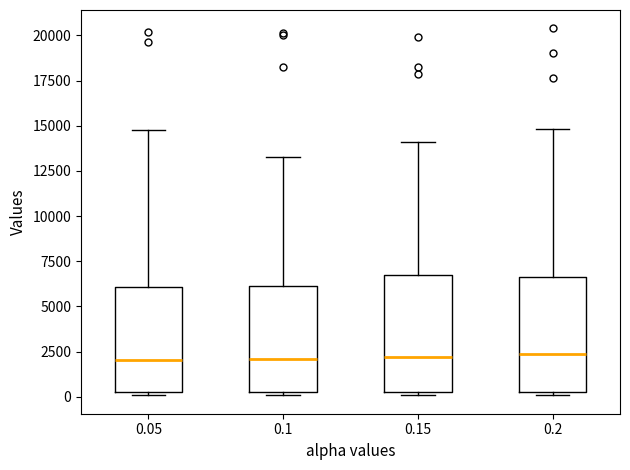

Reading left to right, read every box against the y-axis: the position of its median line, the range the box covers, and the ends of its whiskers. The values are not printed on the chart, so give them approximately, as read against the axis.

0.05: median 2000, box 500 to 6000, whiskers 0 to 15000
0.1: median 2000, box 500 to 6000, whiskers 0 to 13500
0.15: median 2000, box 0 to 6500, whiskers 0 (just below the box's lower edge) to 14000
0.2: median 2500, box 500 to 6500, whiskers 0 to 15000